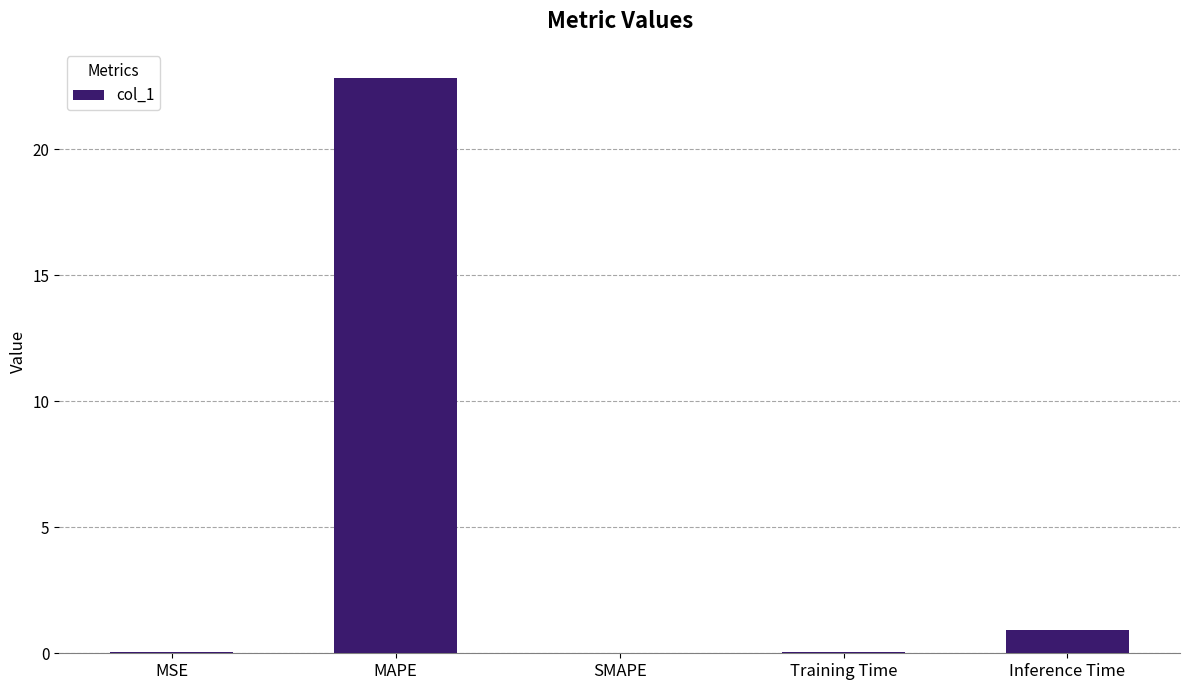

Between Inference Time and Training Time, which is larger?

Inference Time